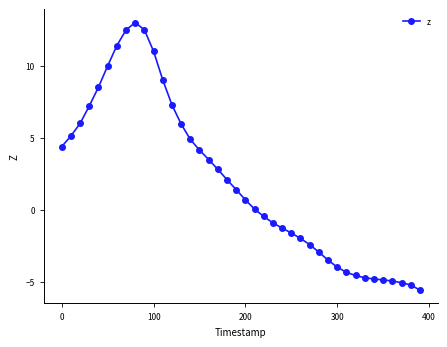

What is the value of the 17th point from the left?

3.5